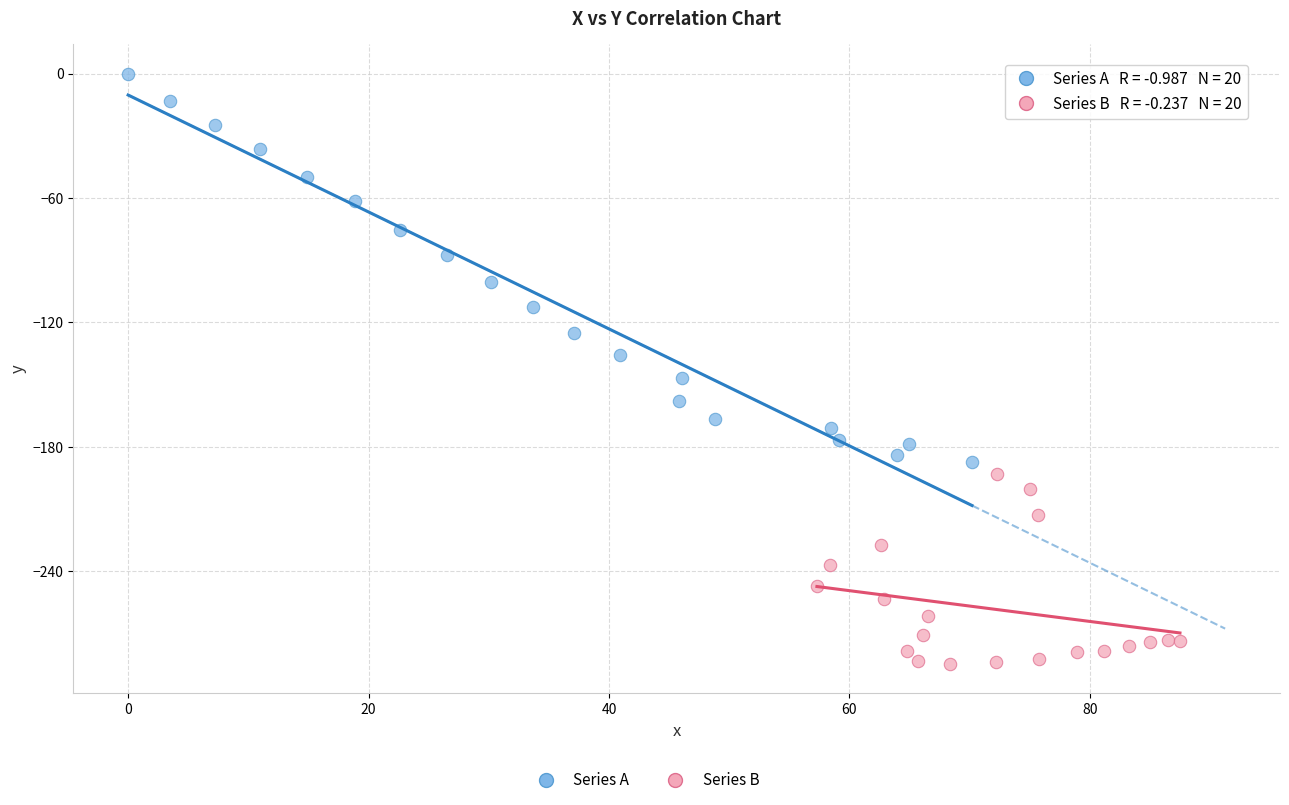

Which series contains the lowest Y value?

Series B